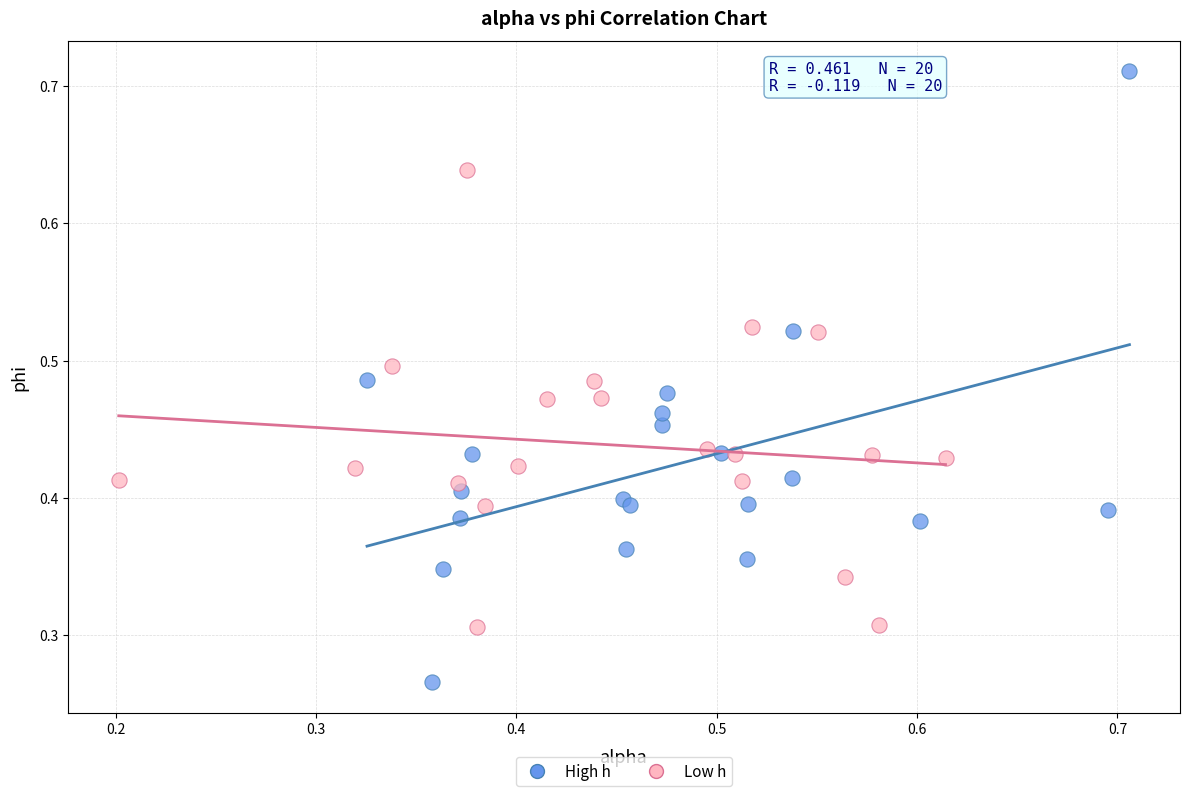

Which series has the widest spread of Y values?

High h